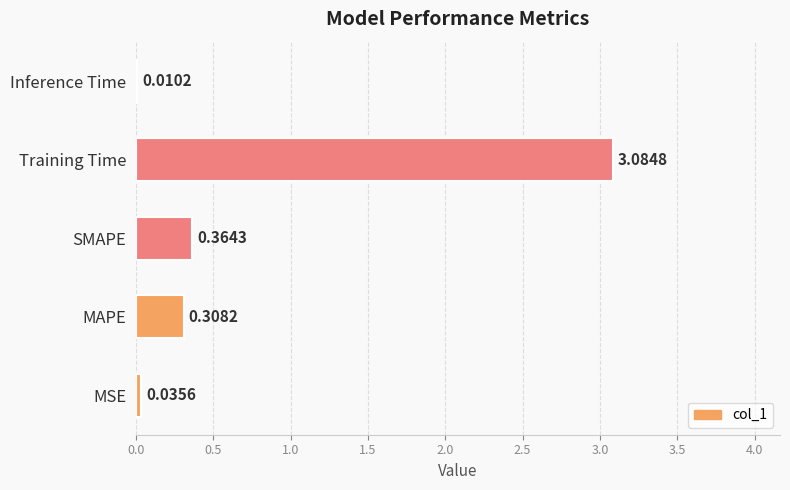

Does the chart contain stacked bars?

No